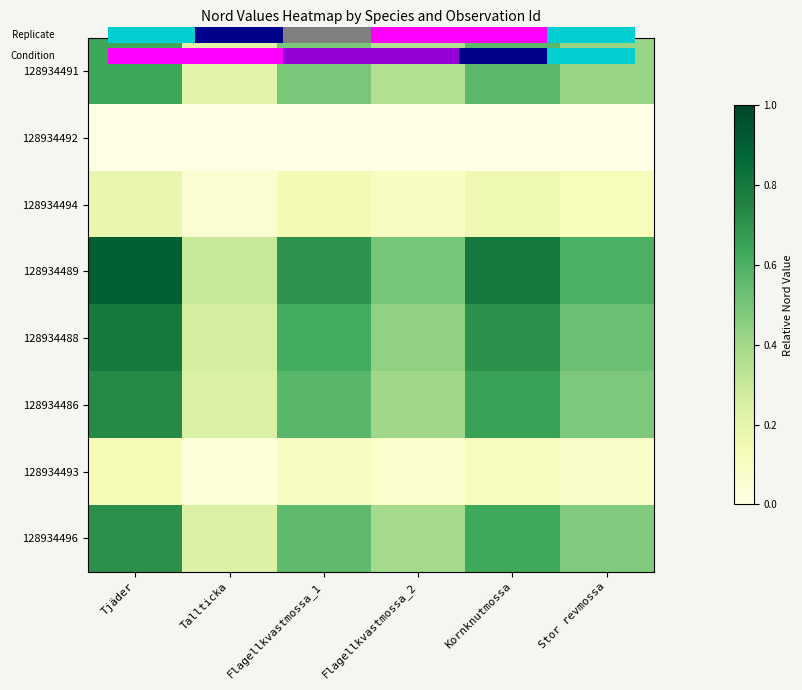

Which series has the largest total across all categories?

128934489